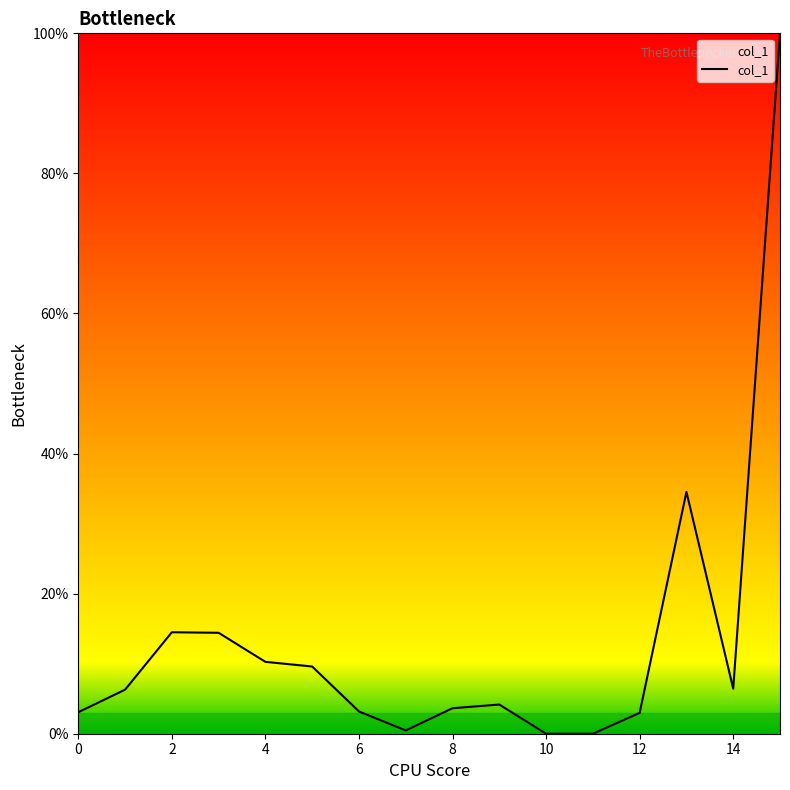

What is the maximum value shown in the chart?

100.0